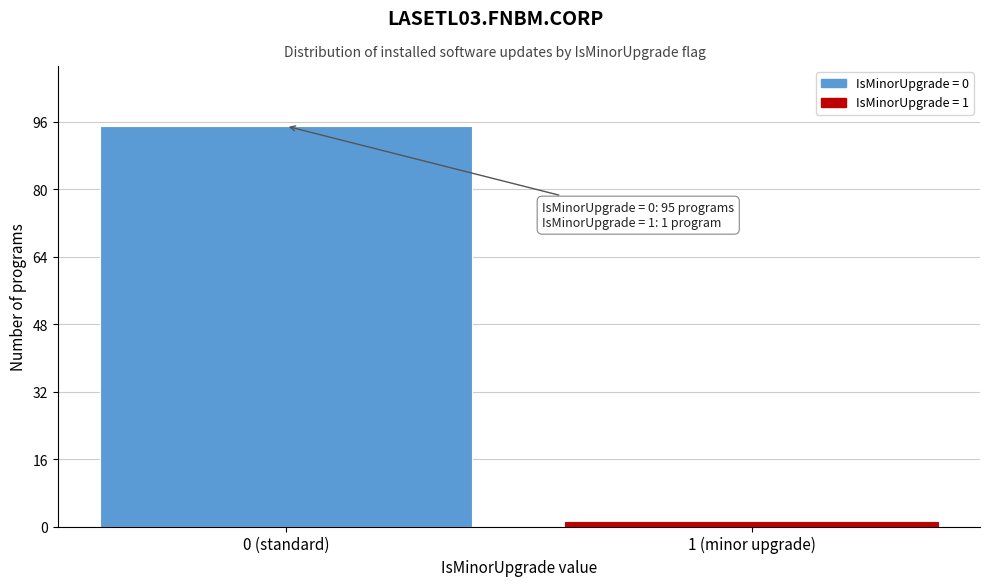

Reading left to right, transcribe all the data shown in this chart.

0 (standard)=95	1 (minor upgrade)=1